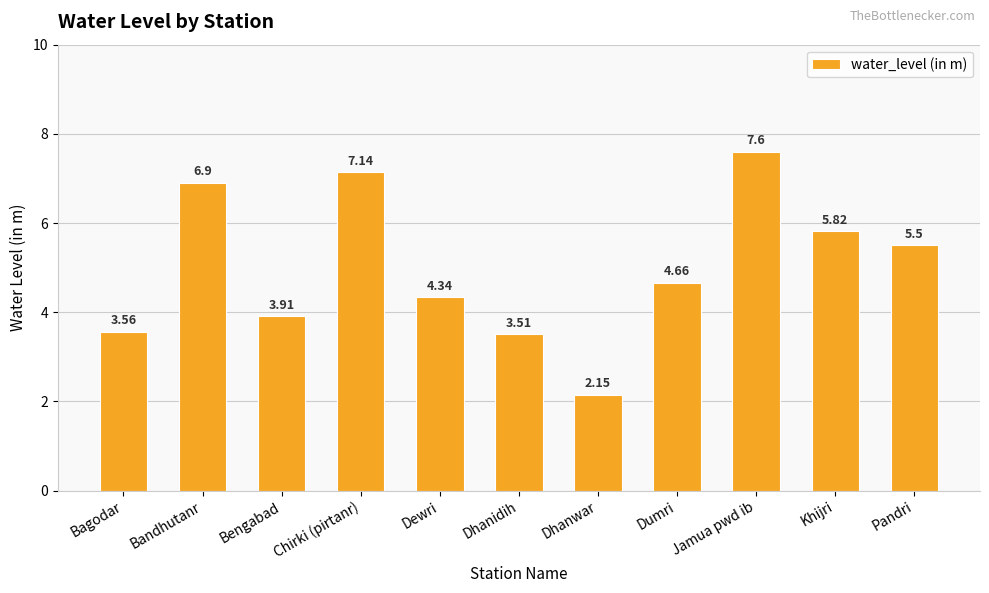

At which label is the value closest to 4?

Bengabad